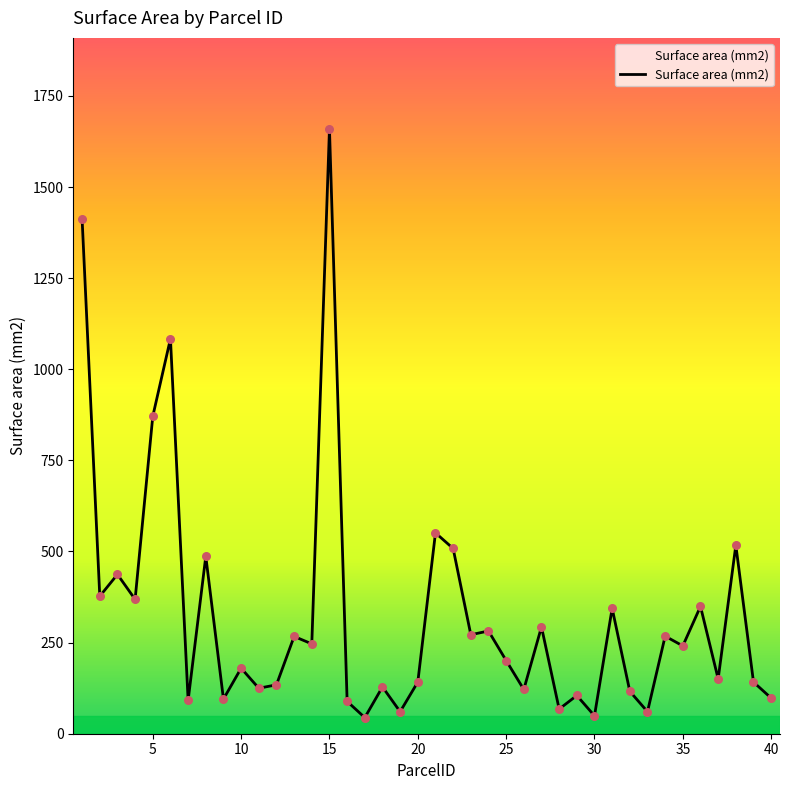

What is the difference between the maximum and minimum values?

1615.9